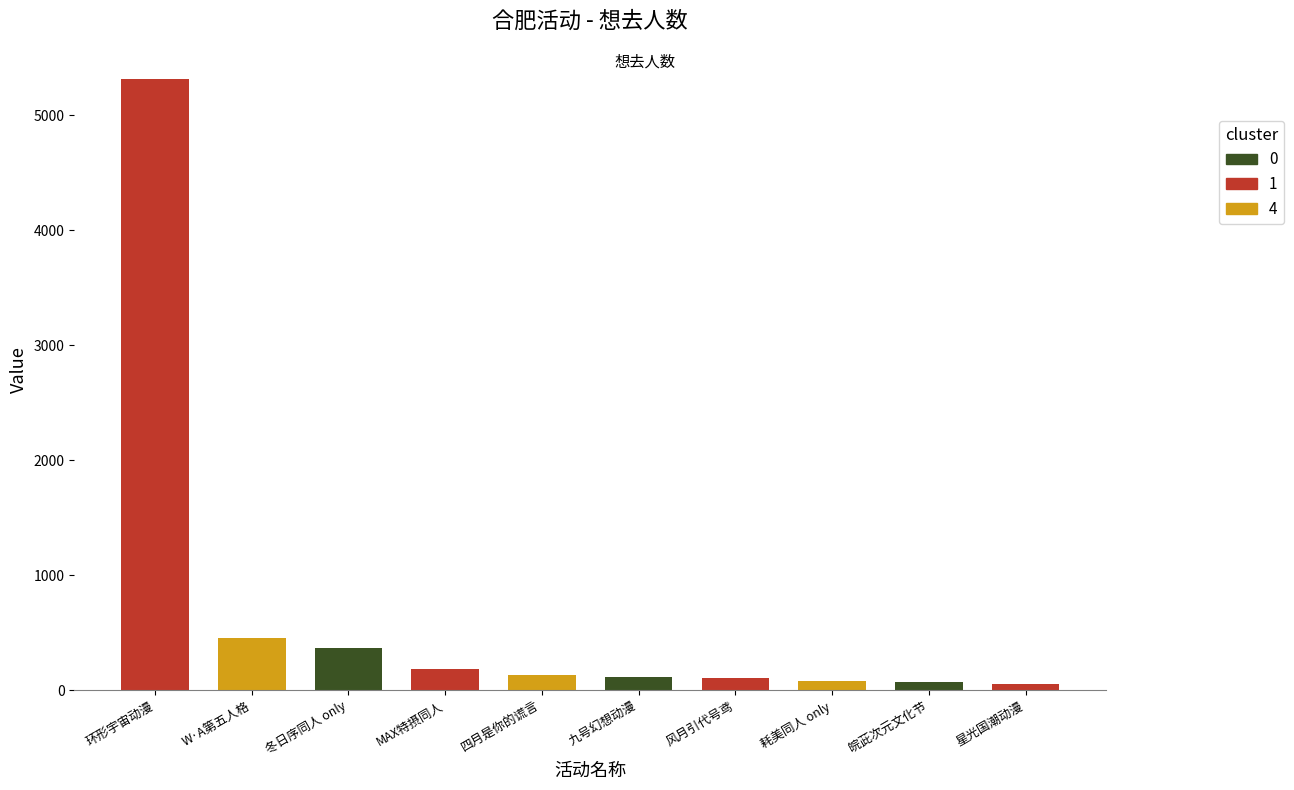

True or false: 最低票价 has a value of 87.2 at 10.

False